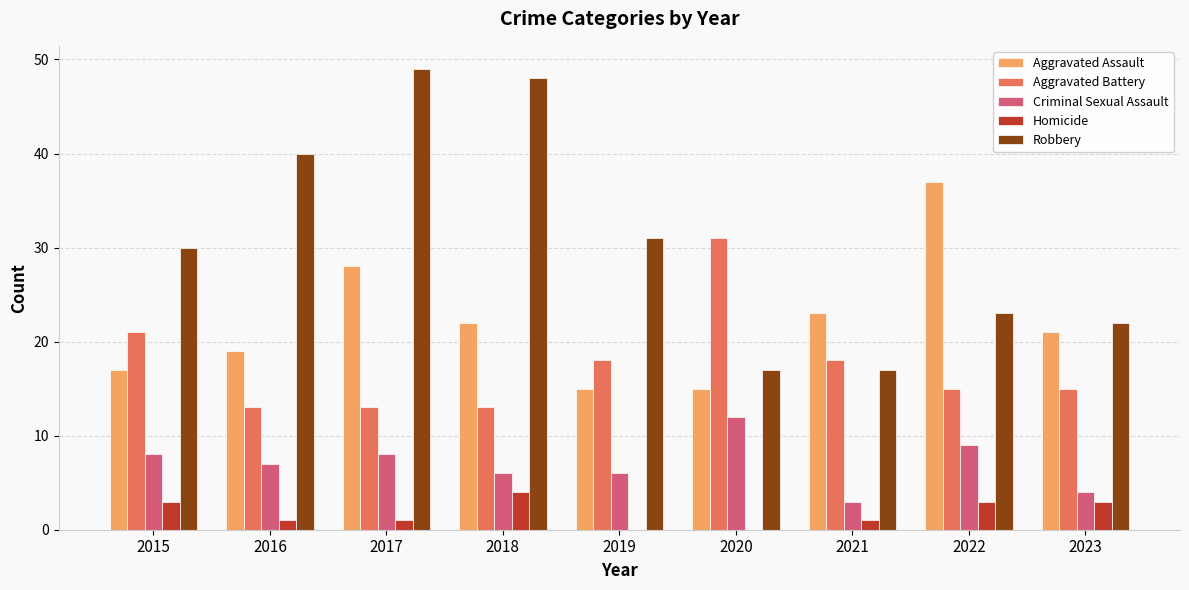

Between 2017 and 2020, which series saw the biggest shift?

Robbery